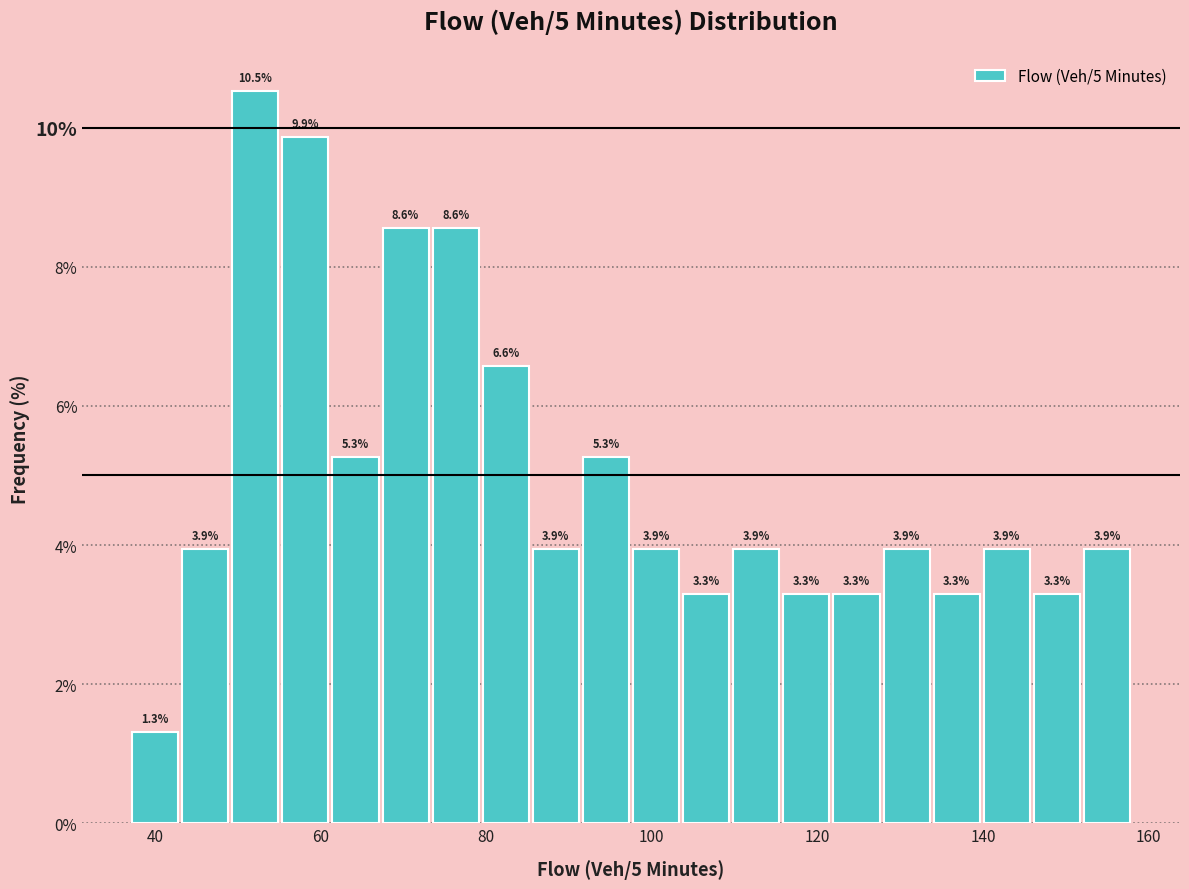

Around what value on the x-axis is the tallest bar? Give the approximate position of its centre, as read against the axis.

52